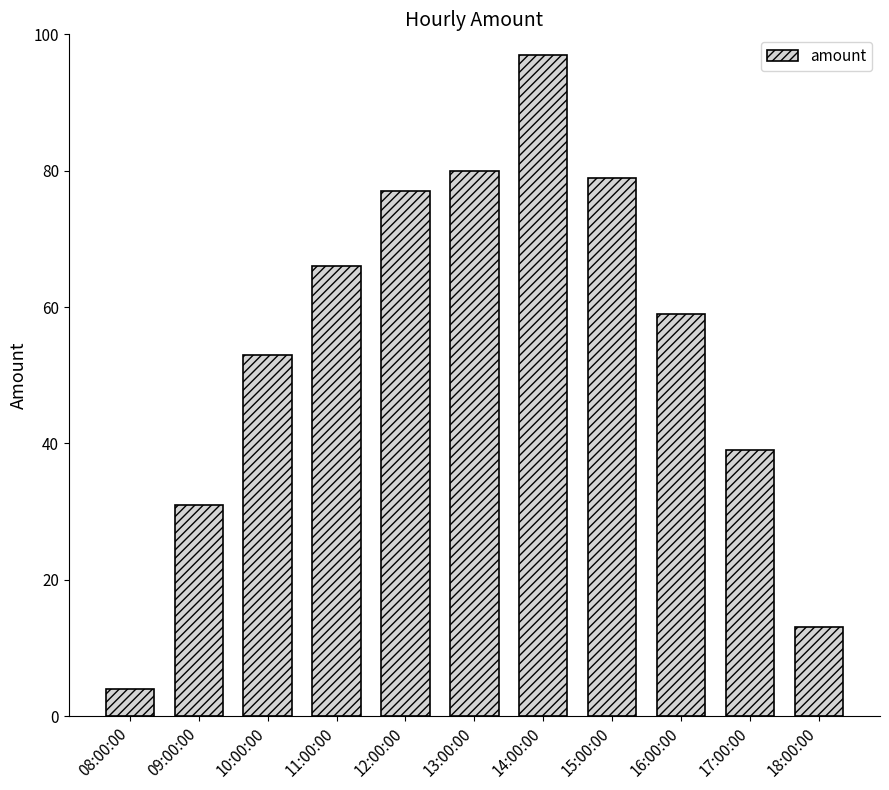

List the labels in order of value, smallest first.

08:00:00, 18:00:00, 09:00:00, 17:00:00, 10:00:00, 16:00:00, 11:00:00, 12:00:00, 15:00:00, 13:00:00, 14:00:00